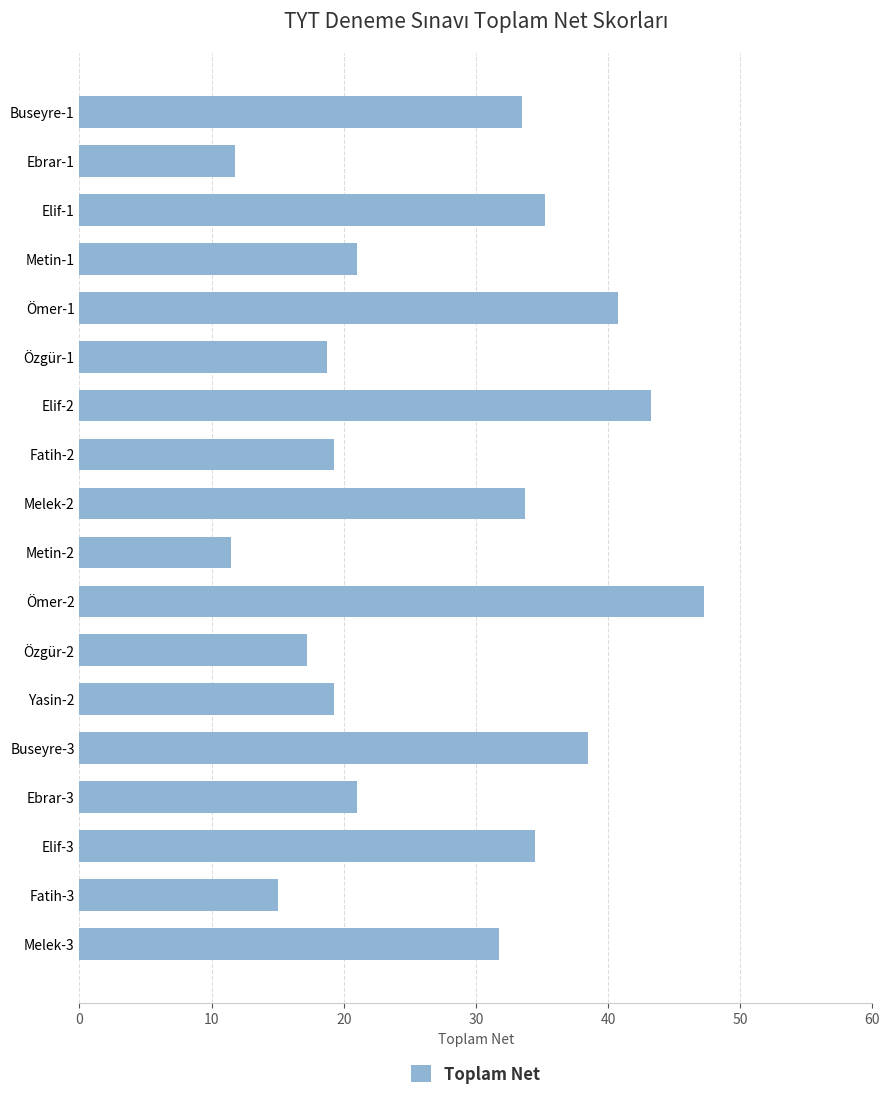

What is the average value?

27.4